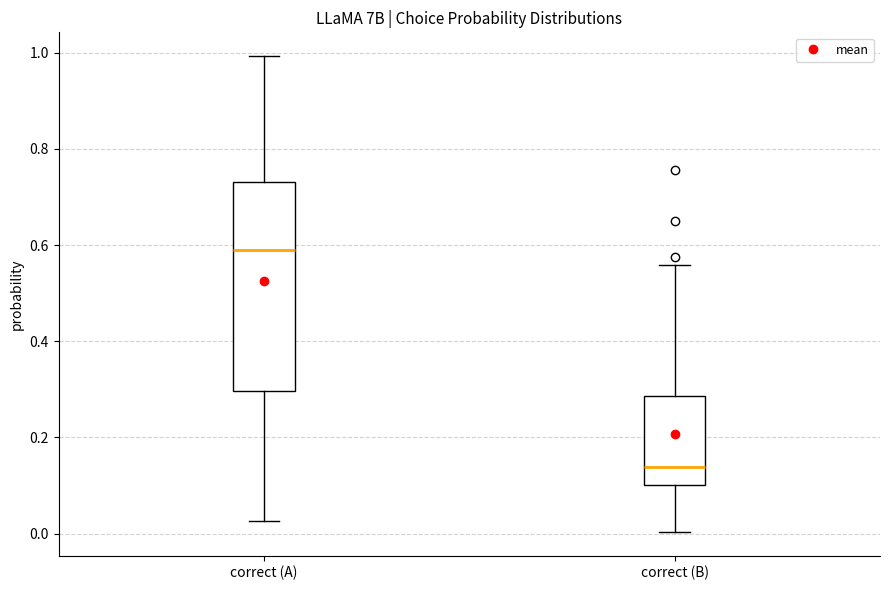

Where does the median line of the box for correct (A) sit on the y-axis? The values are not printed on the chart, so give them approximately, as read against the axis.

0.58